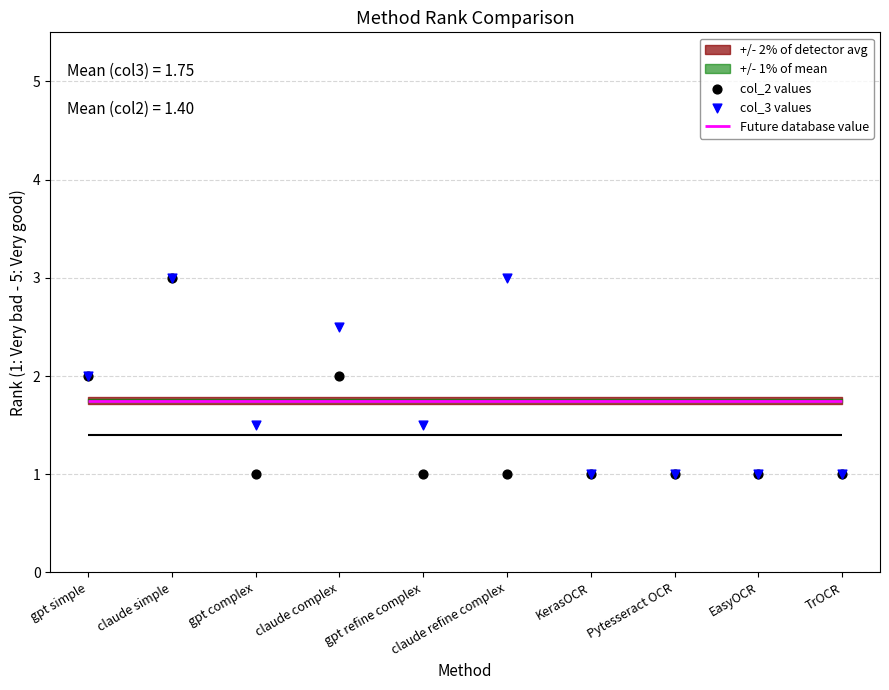

Is the value of col_2 values at TrOCR greater than the value of col_3 values at claude complex?

No